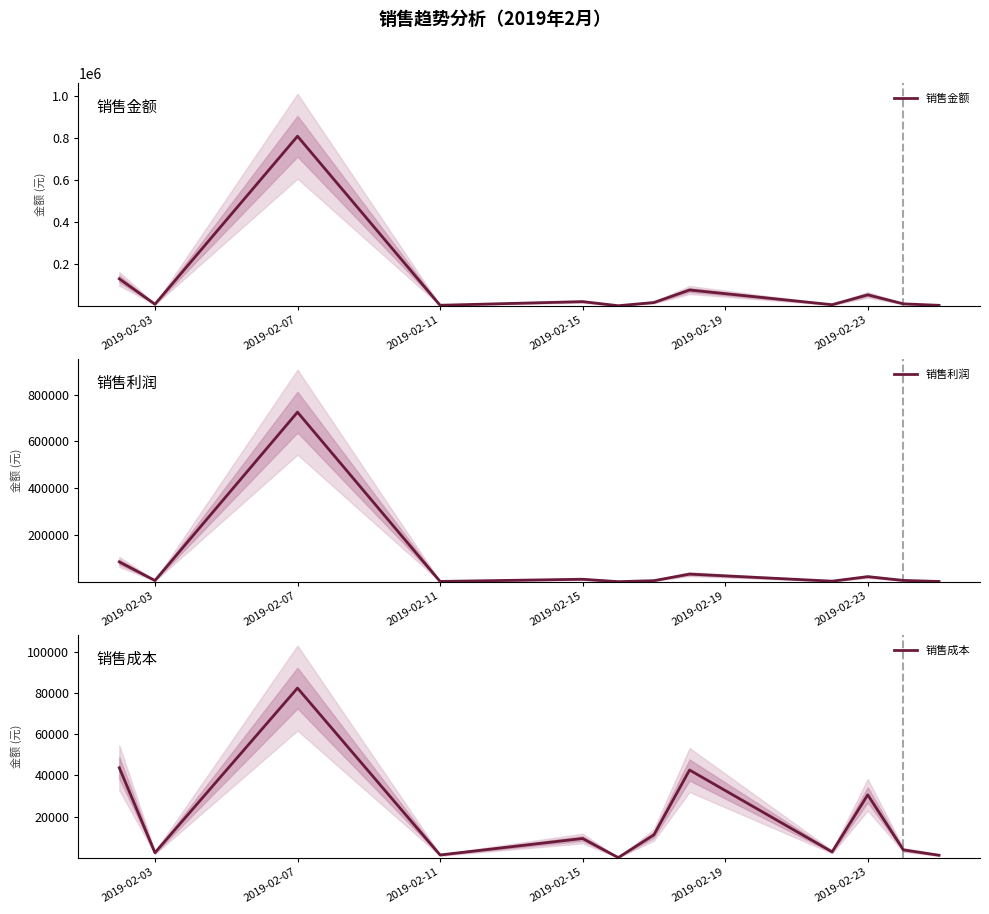

Which series has the largest range (max minus min)?

销售金额